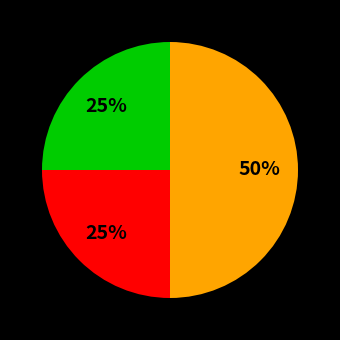

Count the number of slices in the pie.

3